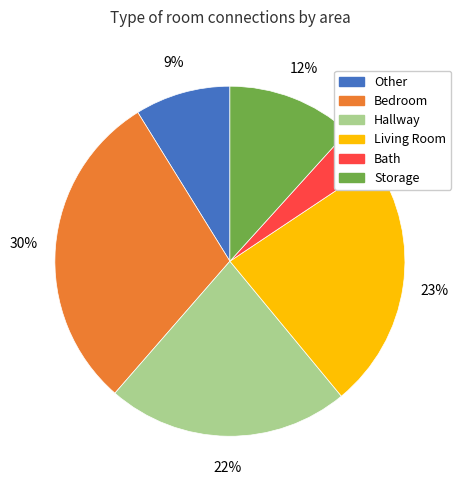

Is there any slice that represents more than half of the pie?

No